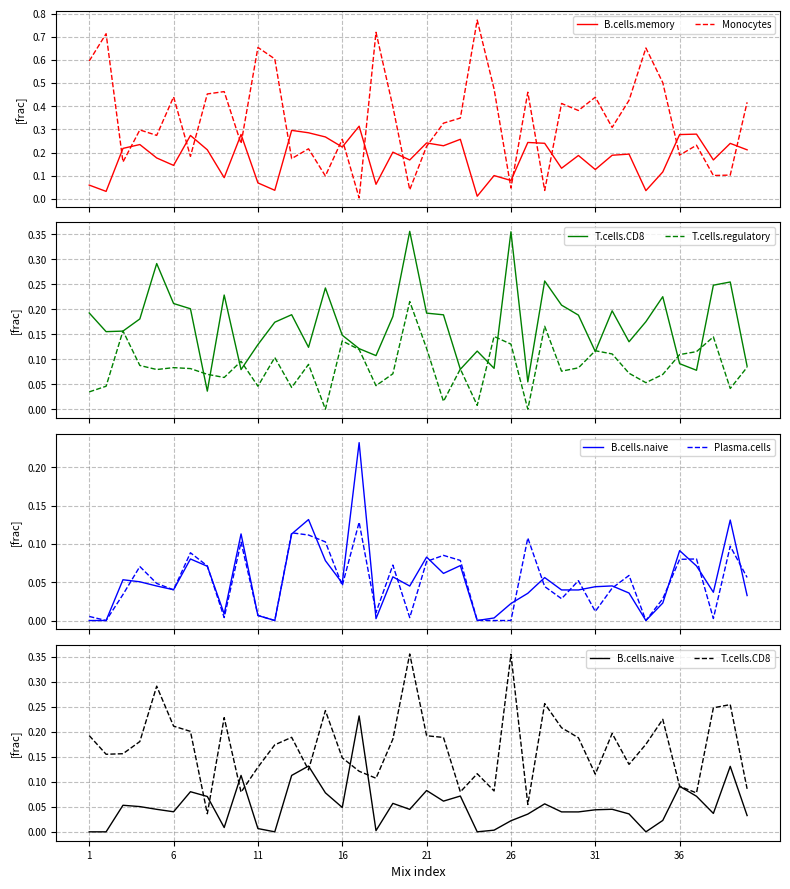

After their last crossing, which series has the higher values: T.cells.CD8 or Monocytes?

Monocytes